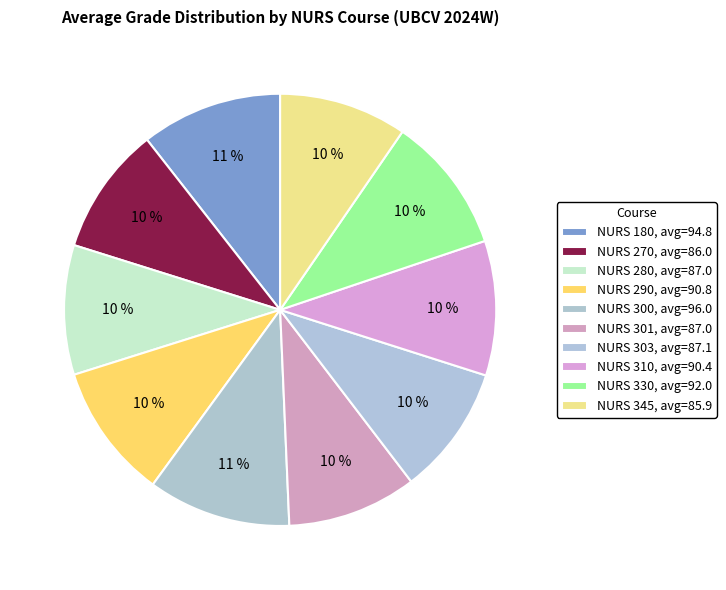

Is the sum of NURS 290 and NURS 330 greater than half?

No